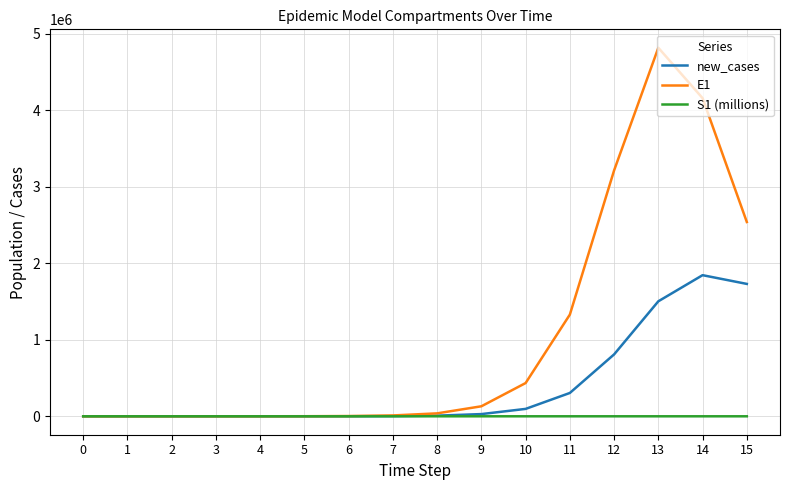

List the series in order of their peak value, lowest first.

S1 (millions), new_cases, E1